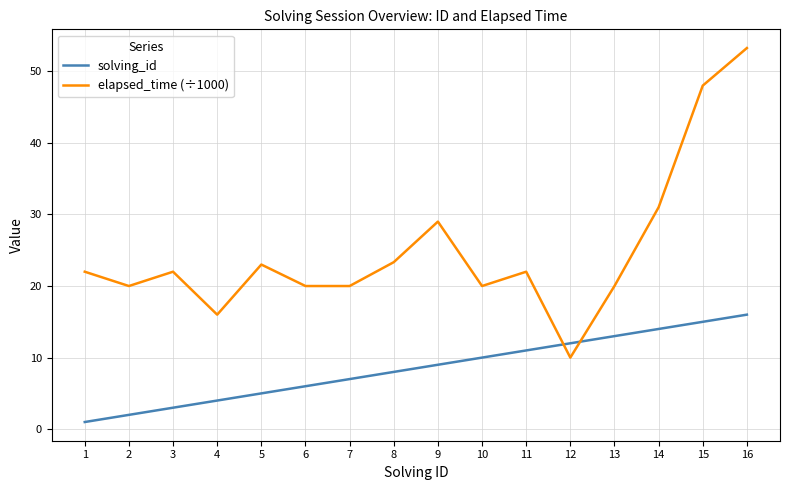

Between 7 and 13, which series saw the biggest shift?

solving_id